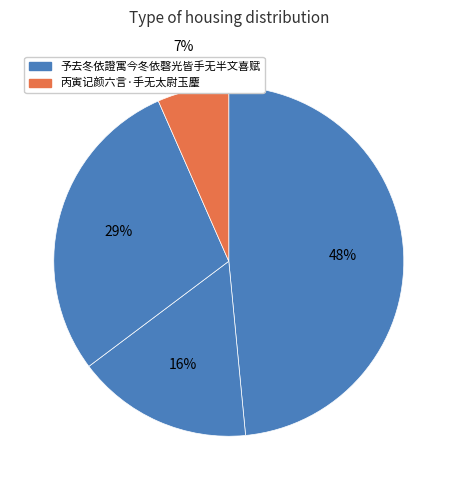

Count the number of slices in the pie.

4